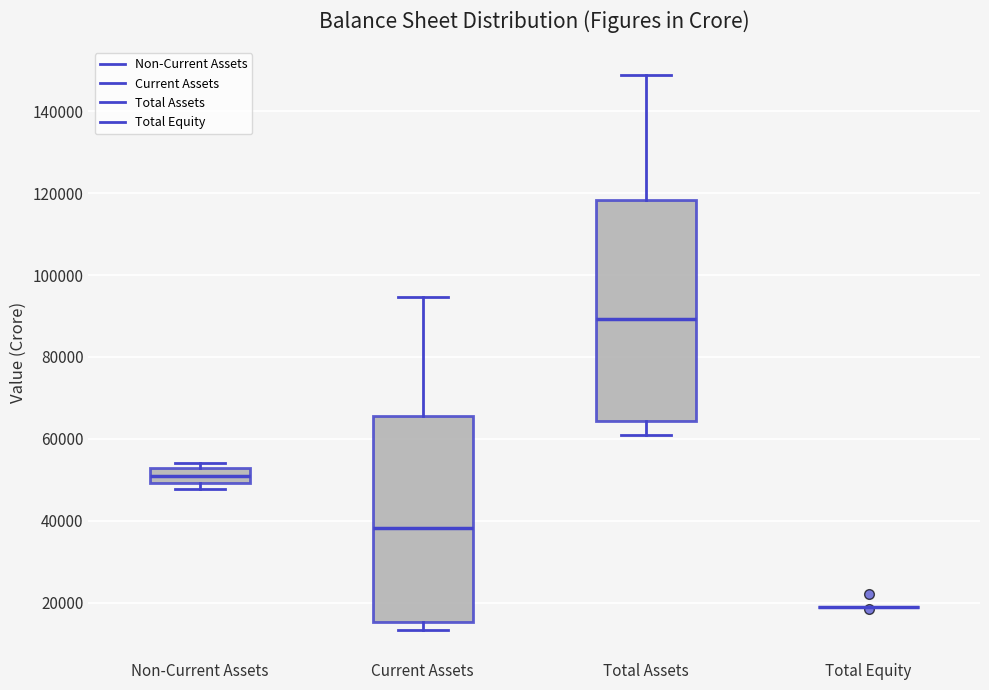

Reading left to right, read every box against the y-axis: the position of its median line, the range the box covers, and the ends of its whiskers. The values are not printed on the chart, so give them approximately, as read against the axis.

Non-Current Assets: median 52000 (inside the box), box 50000 to 52000, whiskers 48000 to 54000
Current Assets: median 38000, box 16000 to 66000, whiskers 14000 to 94000
Total Assets: median 90000, box 64000 to 118000, whiskers 60000 to 148000
Total Equity: box collapsed to a line at 20000, whiskers 20000 to 20000